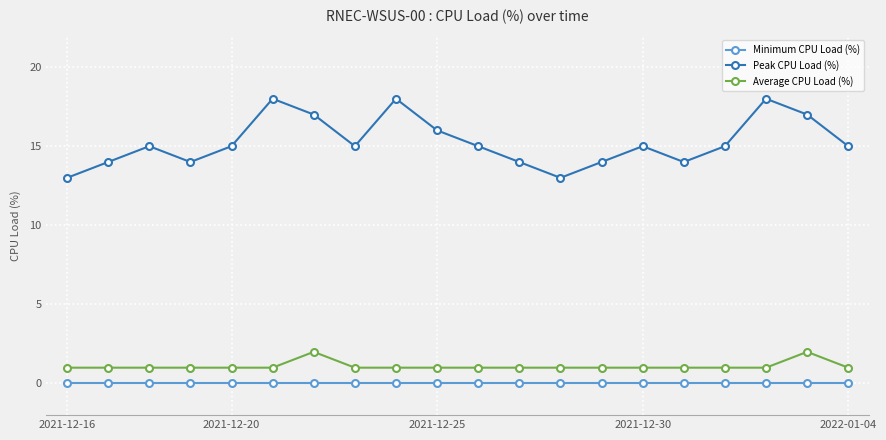

What is the sum of all Peak CPU Load (%) values?

305